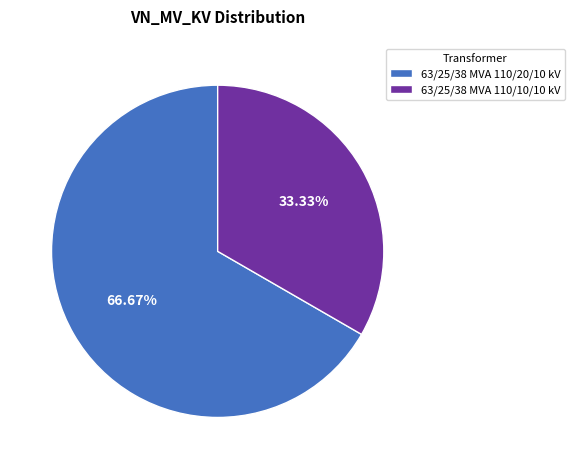

Rank the categories by value from highest to lowest.

63/25/38 MVA 110/20/10 kV, 63/25/38 MVA 110/10/10 kV